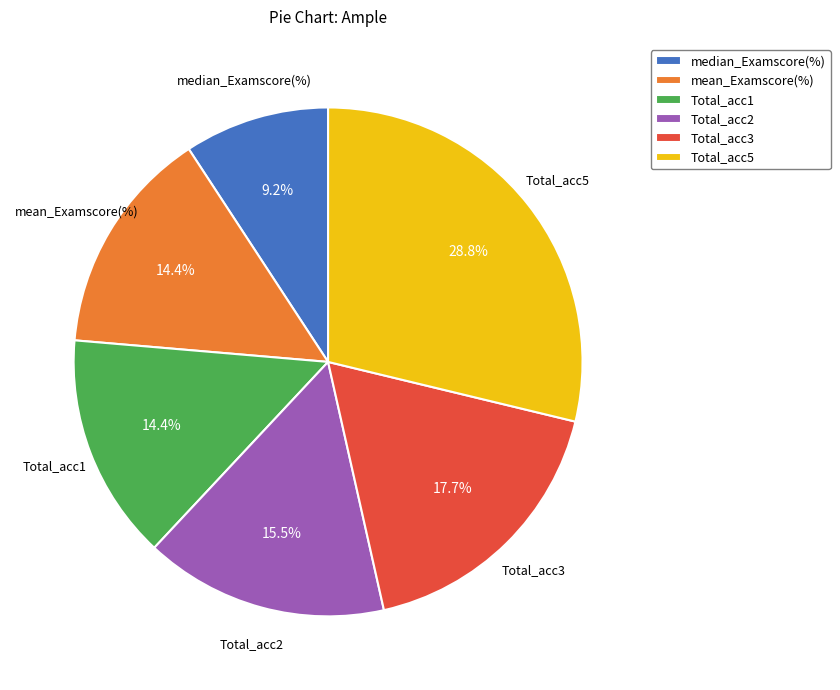

To the nearest percent, what is the difference between the largest and smallest slice percentages?

20%